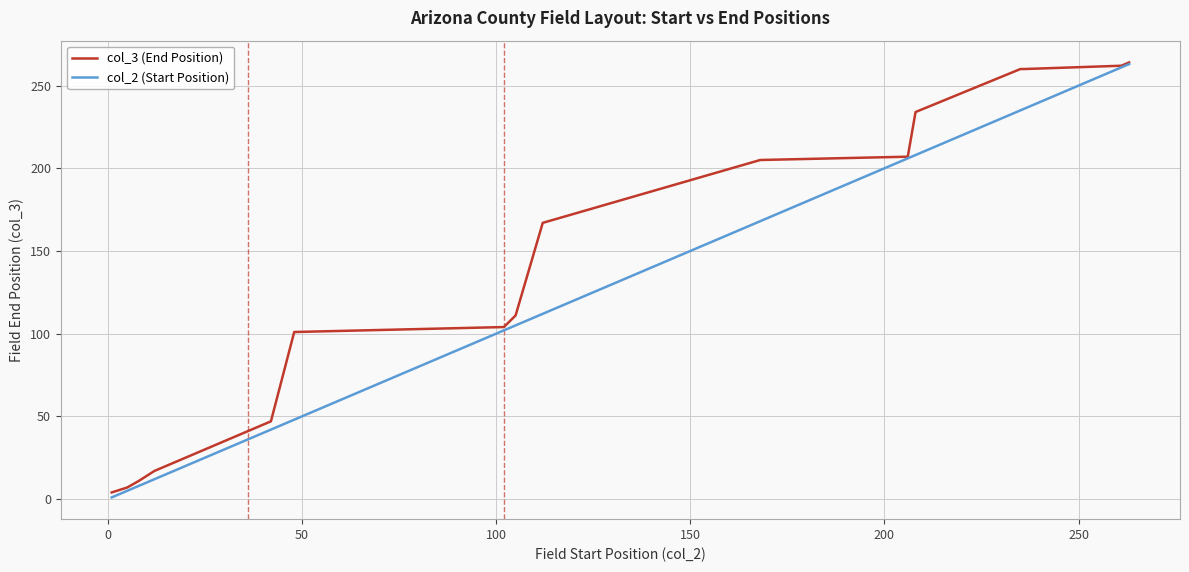

Does the chart display data point markers on the line(s)?

No